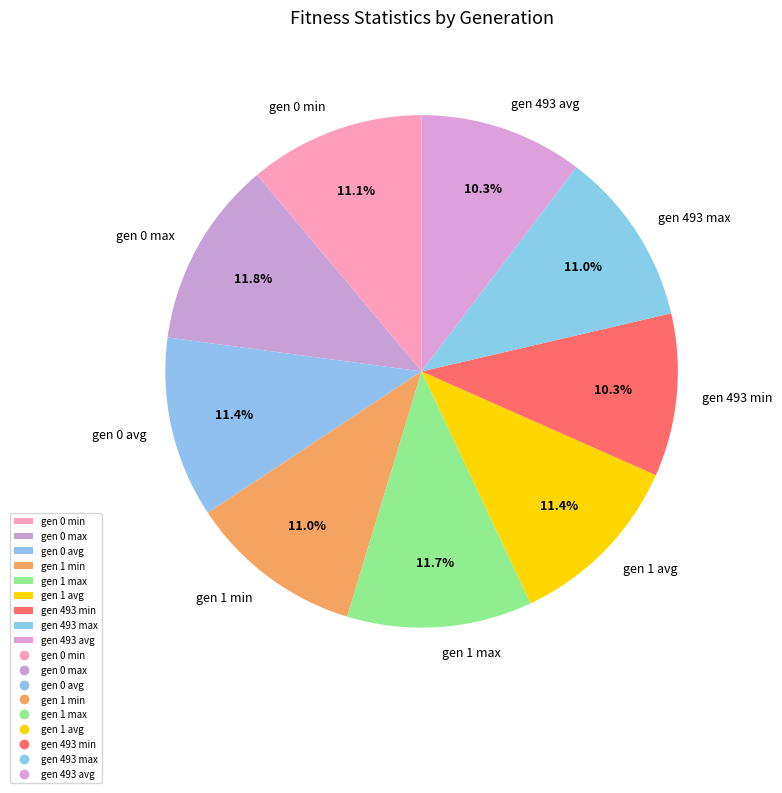

What is the total percentage of gen 0 avg and gen 1 min?

22.4%